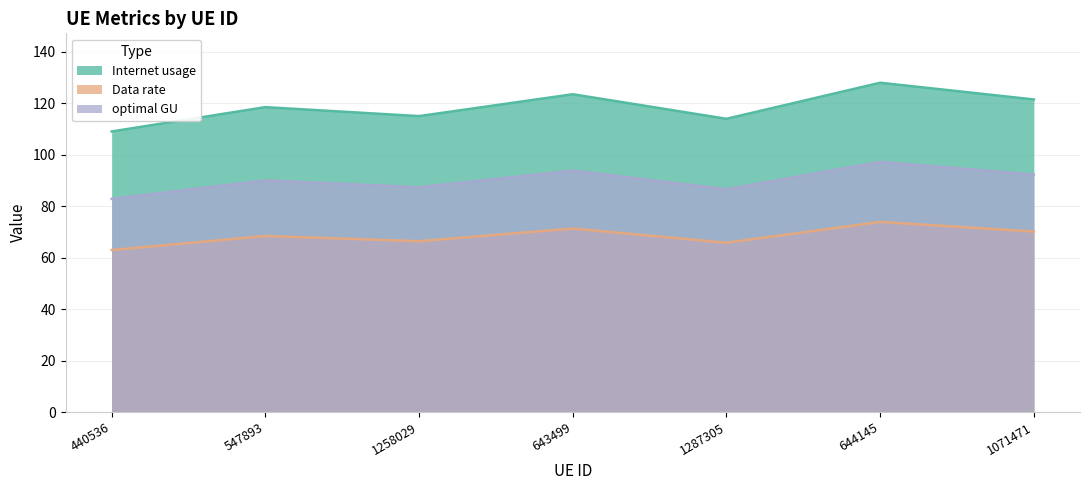

At which category does the chart reach its minimum across all series?

440536